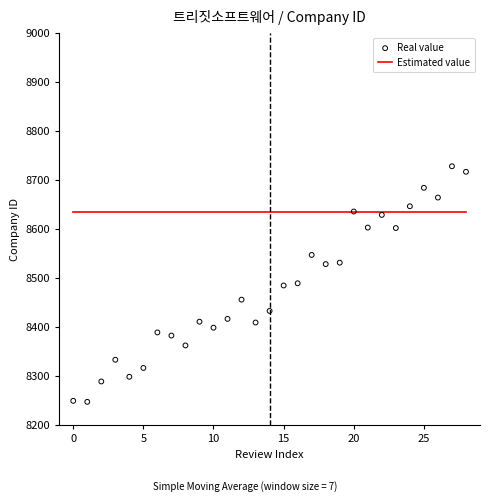

Which series has the largest Y range (max minus min)?

Real value